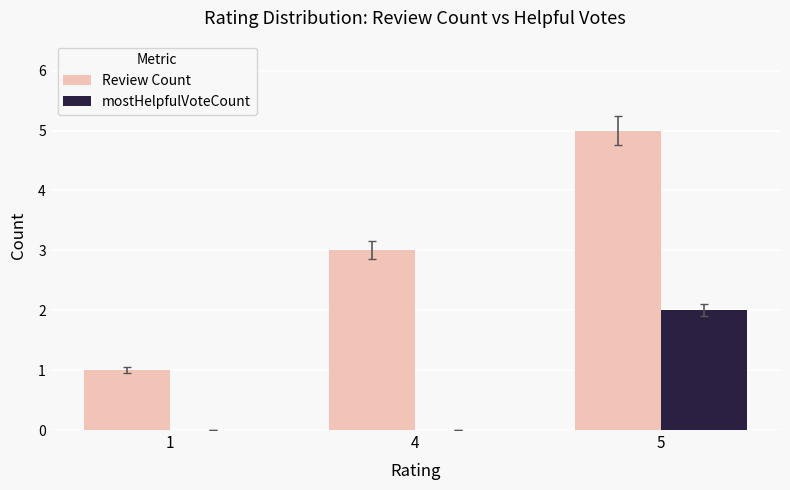

Is it true that Review Count equals 3 at 5?

False